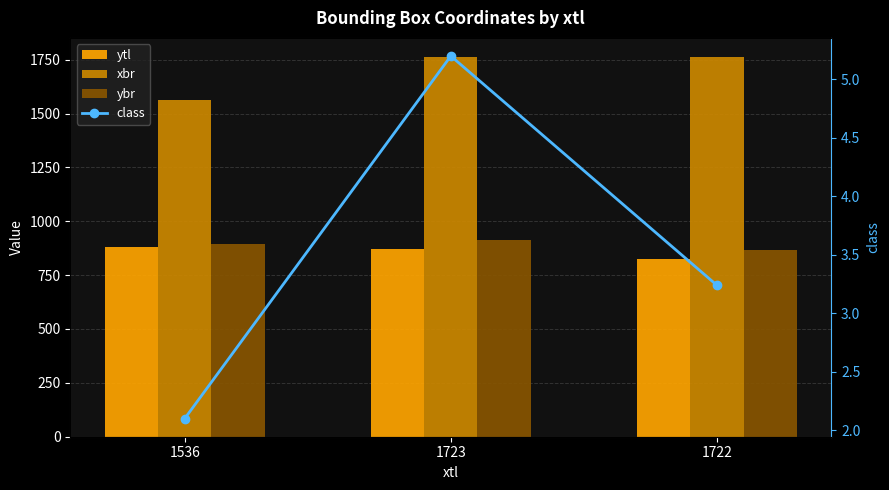

What is the lowest value of the ybr series?

866.0